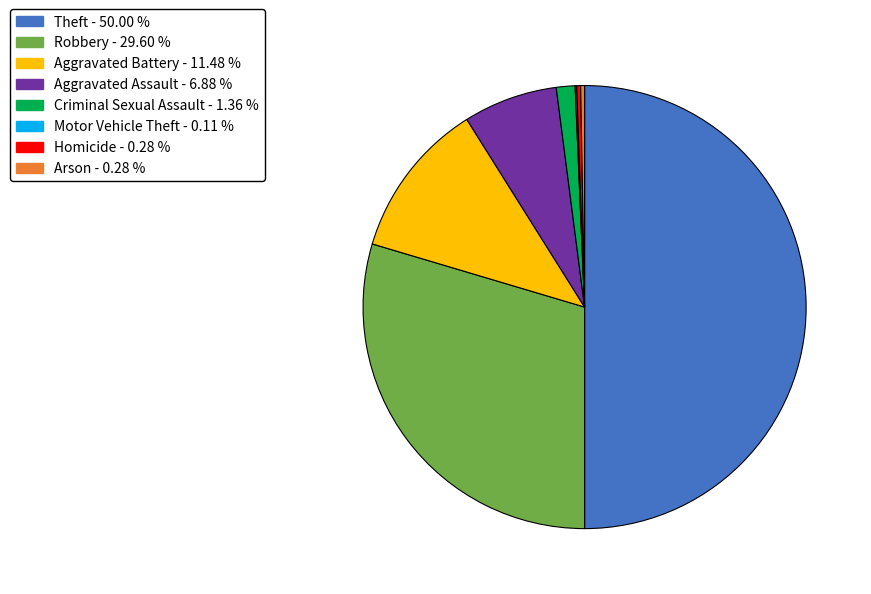

Does Aggravated Assault account for over 50% of the chart?

No